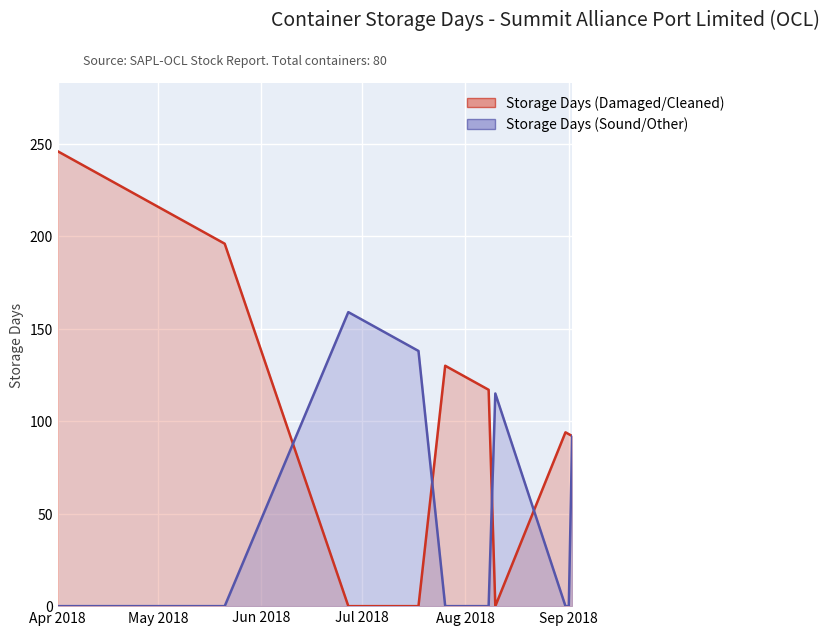

What is the label of the 17th point from the left?

2018-08-31